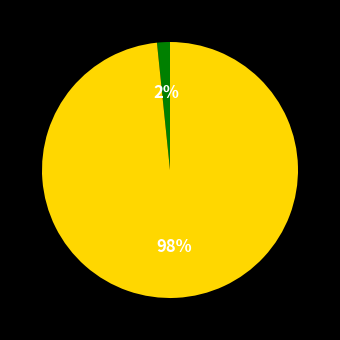

Is there a majority slice in this chart?

Yes